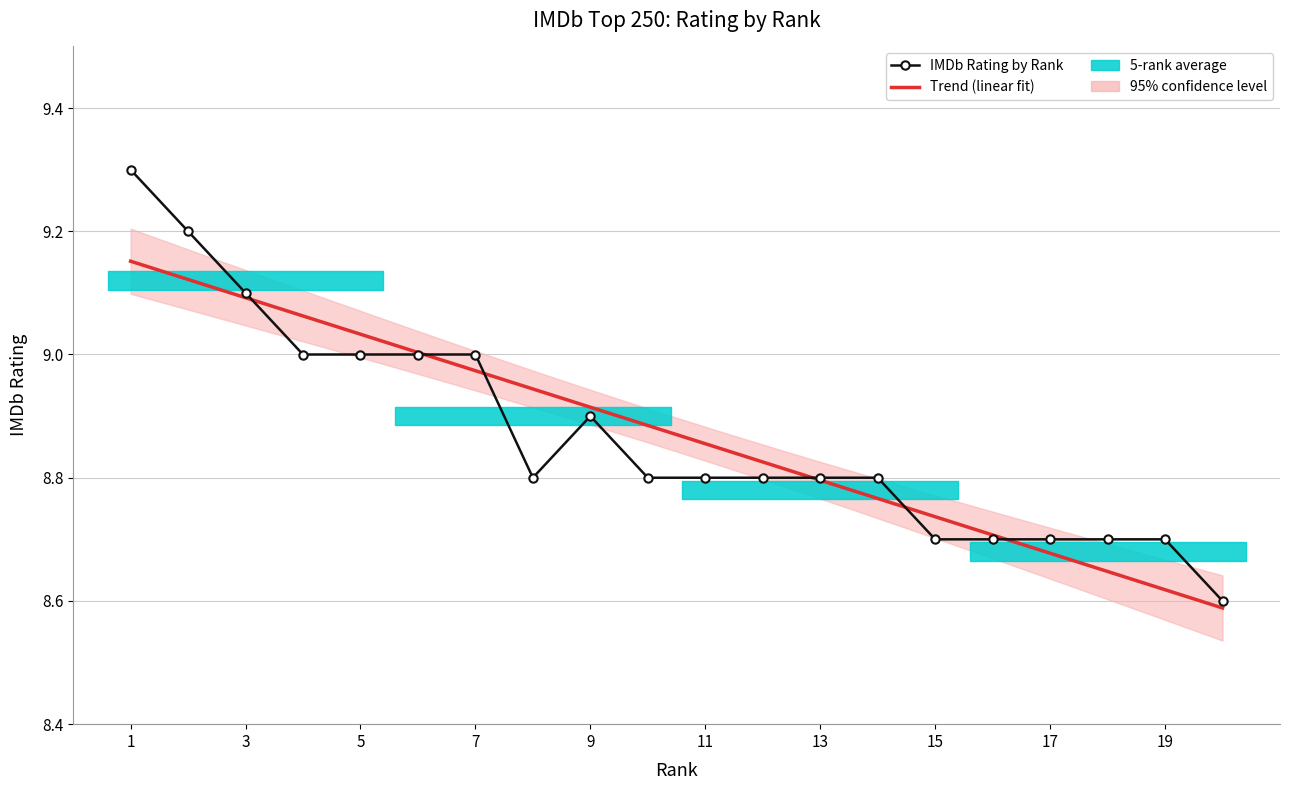

What is the sum of all values?

177.4